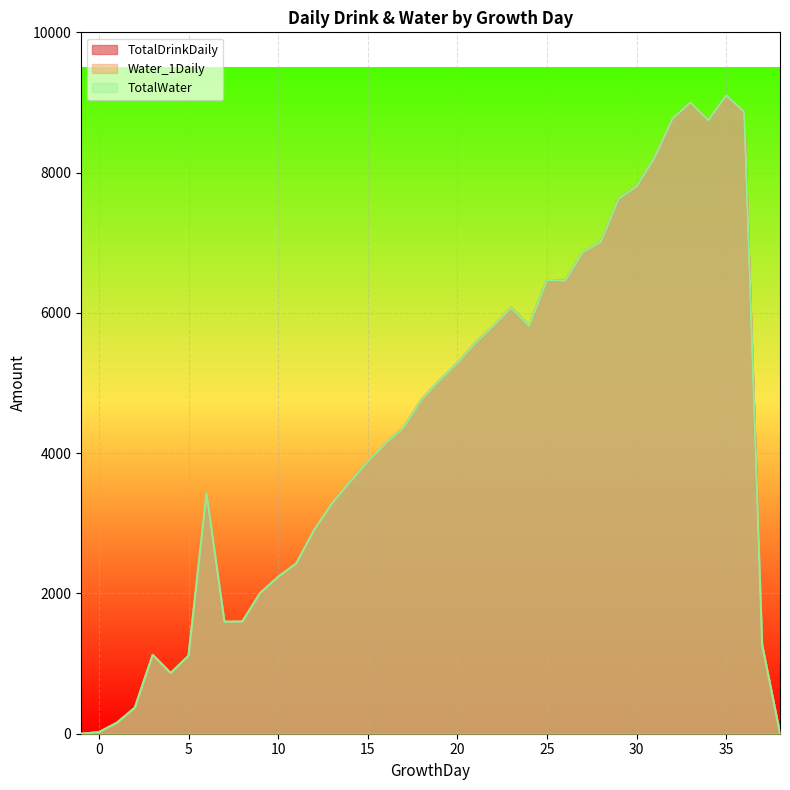

Reading left to right, transcribe all the data shown in this chart.

TotalDrinkDaily: 0	22	156	370	1124	865	1111	3430	1596	1600	2009	2237	2425	2903	3284	3590	3880	4142	4364	4762	5036	5284	5570	5814	6074	5814	6470	6459	6866	7013	7631	7804	8216	8771	8999	8749	9102	8867	1271	0
Water_1Daily: 0	22	156	370	1124	865	1111	3430	1596	1600	2009	2237	2425	2903	3284	3590	3880	4142	4364	4762	5036	5284	5570	5814	6074	5814	6470	6459	6866	7013	7631	7804	8216	8771	8999	8749	9102	8867	1271	0
TotalWater: 0	22	156	370	1124	865	1111	3430	1596	1600	2009	2237	2425	2903	3284	3590	3880	4142	4364	4762	5036	5284	5570	5814	6074	5814	6470	6459	6866	7013	7631	7804	8216	8771	8999	8749	9102	8867	1271	0